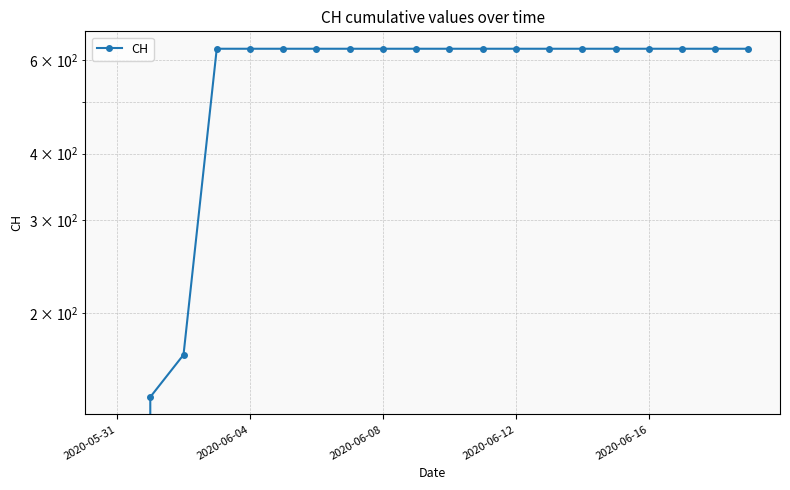

What is the average value?

552